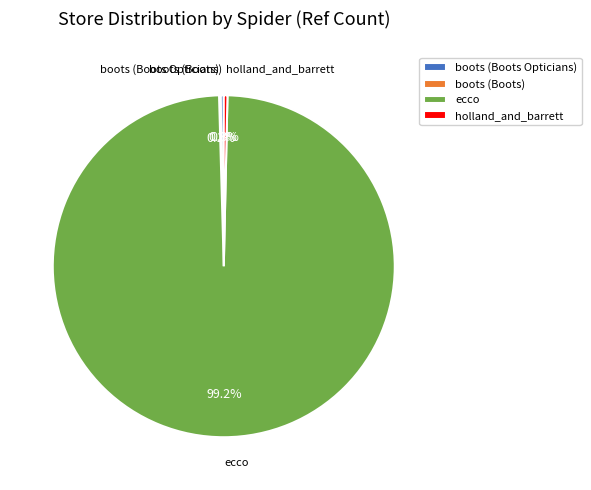

Which slice is the largest?

ecco